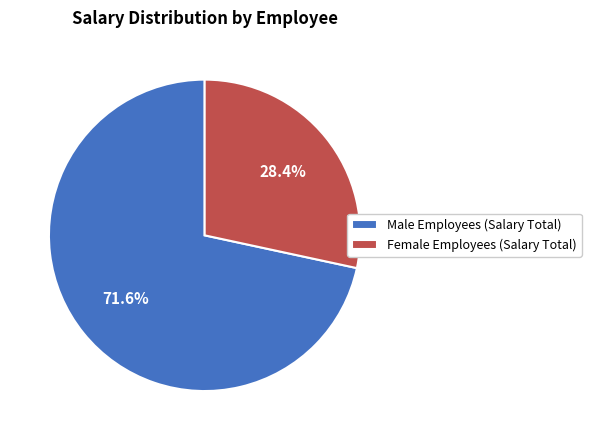

Is there any slice that represents more than half of the pie?

Yes